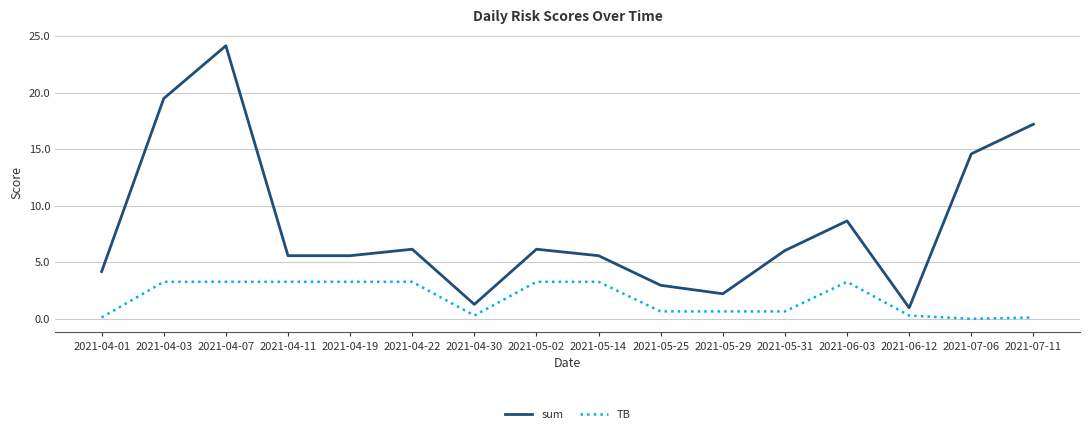

Where is sum nearest to the value 12?

2021-07-06